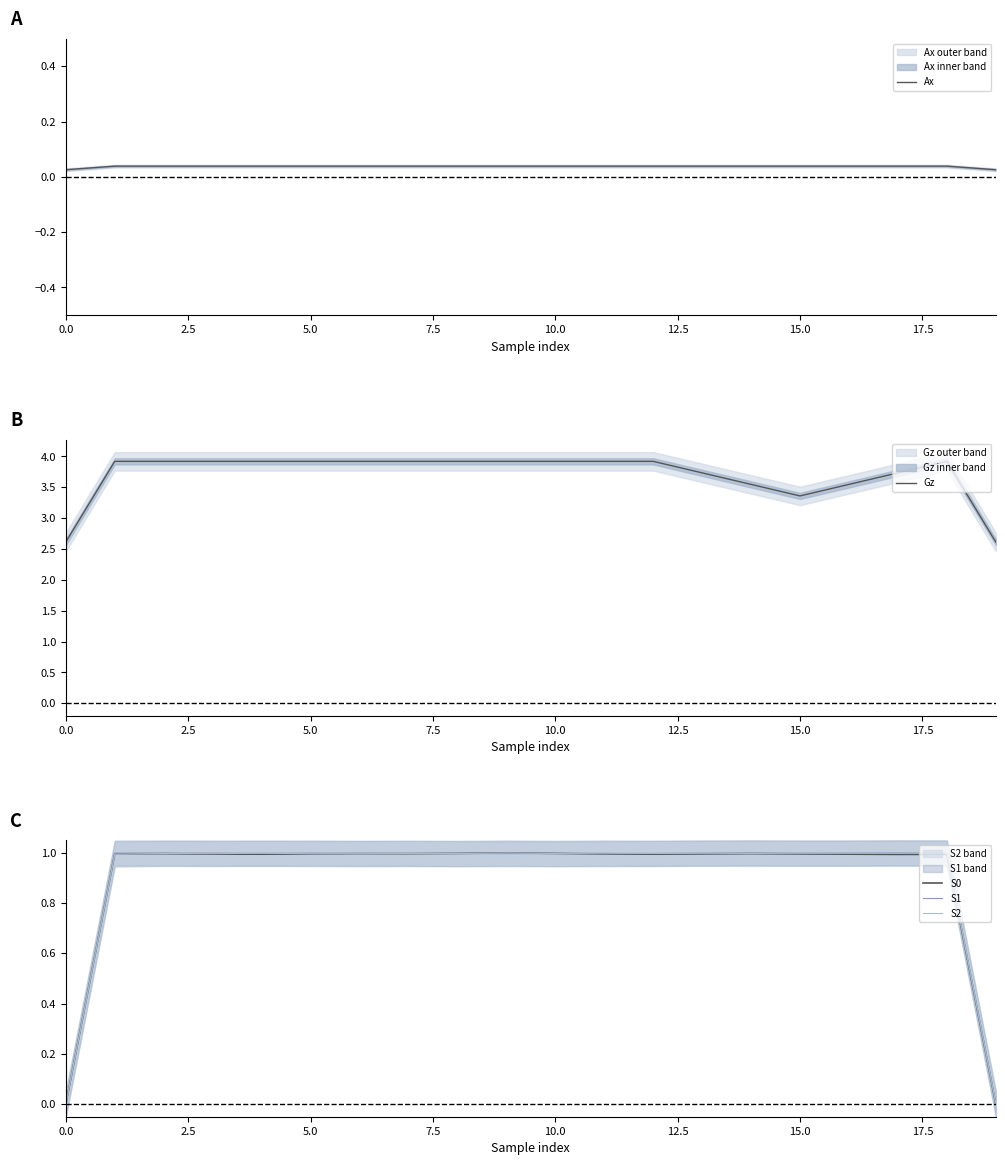

The S1 series shows 1.0 at 10.0. True or false?

True